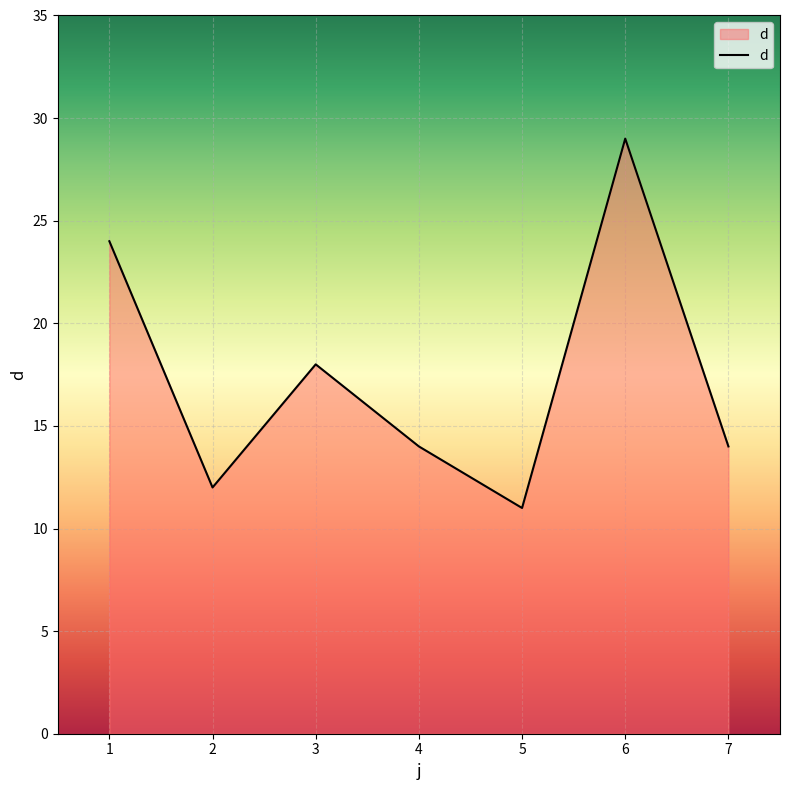

What is the average value?

17